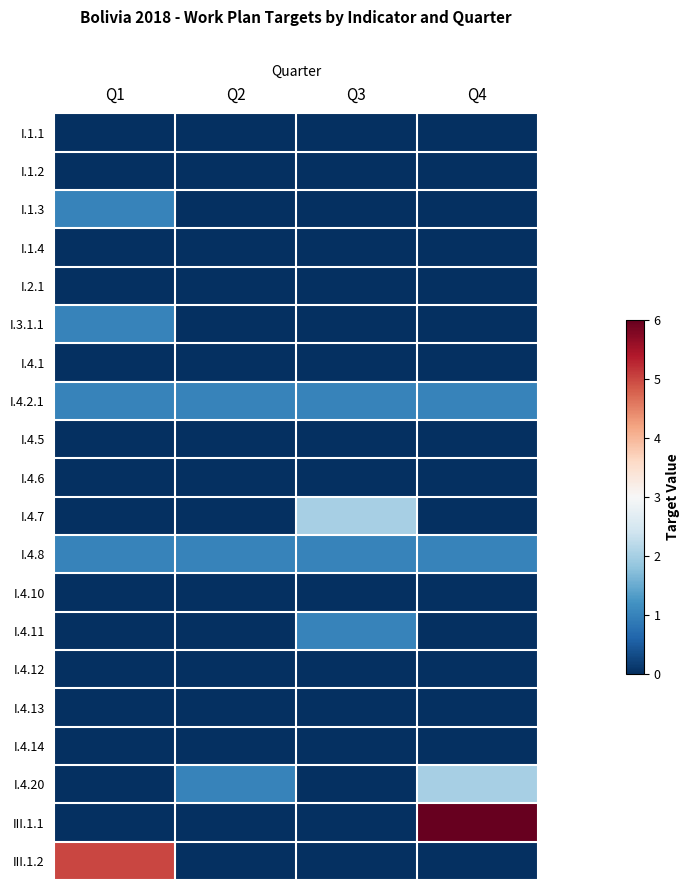

Reading right to left, extract all data points from this chart.

I.1.1: Q4=0	Q3=0	Q2=0	Q1=0
I.1.2: Q4=0	Q3=0	Q2=0	Q1=0
I.1.3: Q4=0	Q3=0	Q2=0	Q1=1
I.1.4: Q4=0	Q3=0	Q2=0	Q1=0
I.2.1: Q4=0	Q3=0	Q2=0	Q1=0
I.3.1.1: Q4=0	Q3=0	Q2=0	Q1=1
I.4.1: Q4=0	Q3=0	Q2=0	Q1=0
I.4.2.1: Q4=1	Q3=1	Q2=1	Q1=1
I.4.5: Q4=0	Q3=0	Q2=0	Q1=0
I.4.6: Q4=0	Q3=0	Q2=0	Q1=0
I.4.7: Q4=0	Q3=2	Q2=0	Q1=0
I.4.8: Q4=1	Q3=1	Q2=1	Q1=1
I.4.10: Q4=0	Q3=0	Q2=0	Q1=0
I.4.11: Q4=0	Q3=1	Q2=0	Q1=0
I.4.12: Q4=0	Q3=0	Q2=0	Q1=0
I.4.13: Q4=0	Q3=0	Q2=0	Q1=0
I.4.14: Q4=0	Q3=0	Q2=0	Q1=0
I.4.20: Q4=2	Q3=0	Q2=1	Q1=0
III.1.1: Q4=6	Q3=0	Q2=0	Q1=0
III.1.2: Q4=0	Q3=0	Q2=0	Q1=5